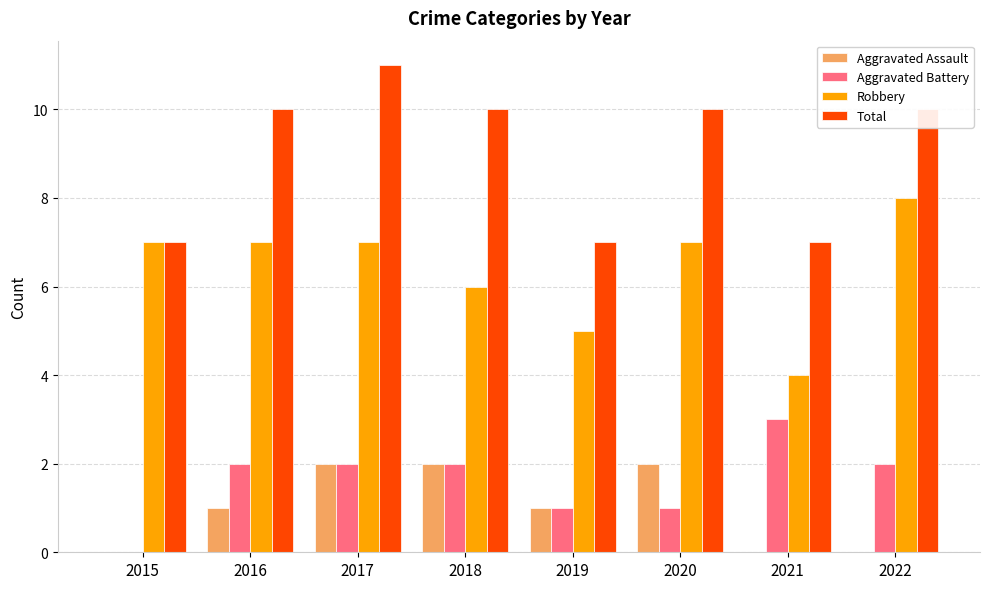

What is the sum of the Aggravated Battery values at 2015 and 2020?

1